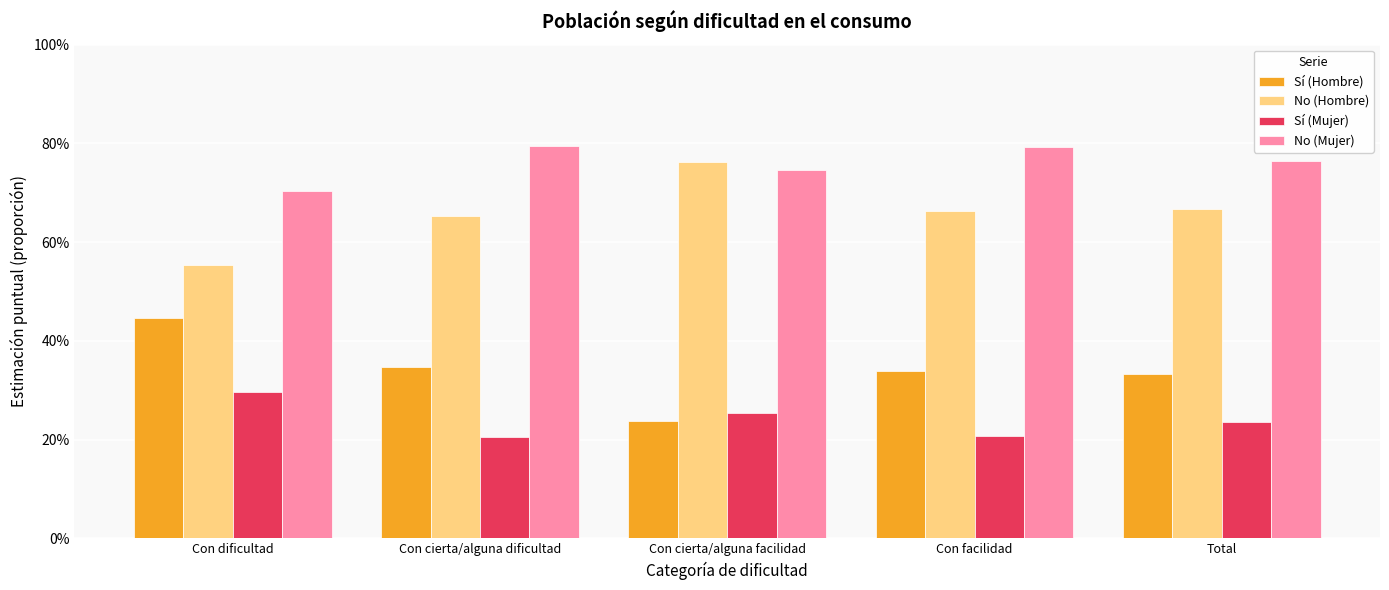

Where is Sí (Mujer) nearest to the value 0?

Con cierta/alguna dificultad